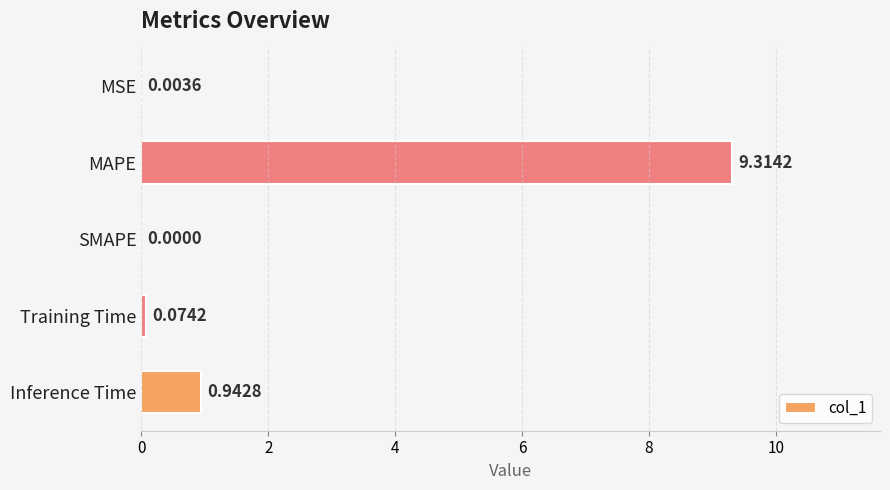

What is the sum of all values?

10.3